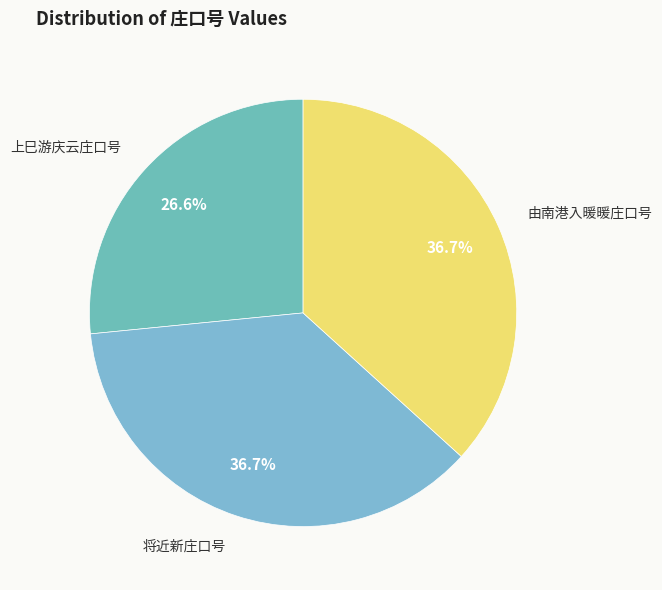

To the nearest percent, what is the combined percentage of 将近新庄口号 and 由南港入暖暖庄口号?

73%